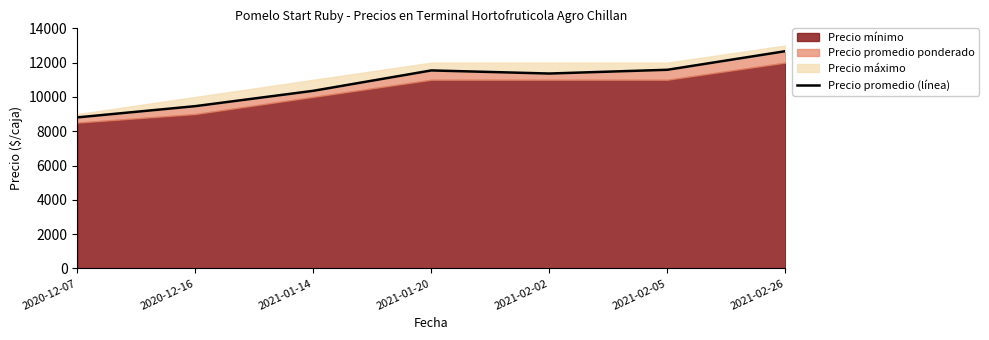

True or false: there are more than 1 points higher than both neighbors.

False